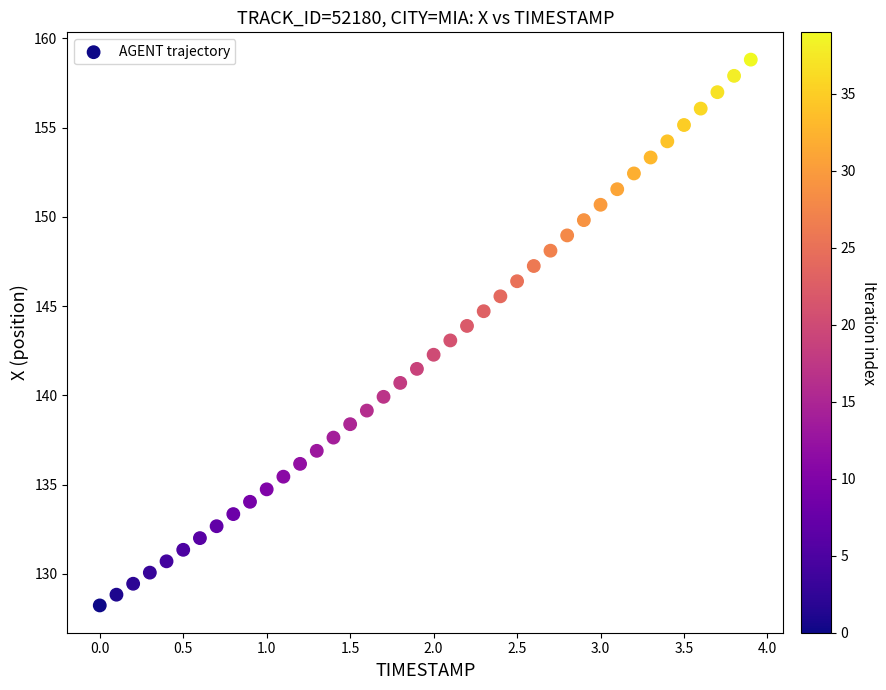

What is the range of X values (max minus min)?

3.9